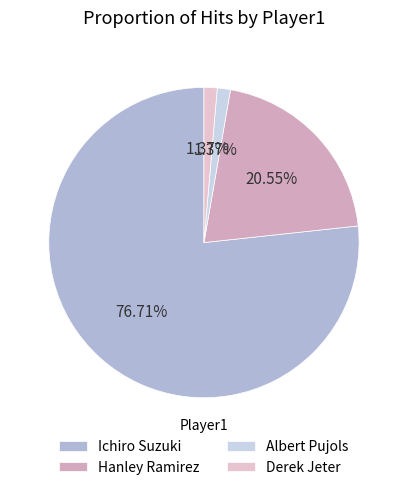

To the nearest percent, what percentage of the pie is Derek Jeter?

1%